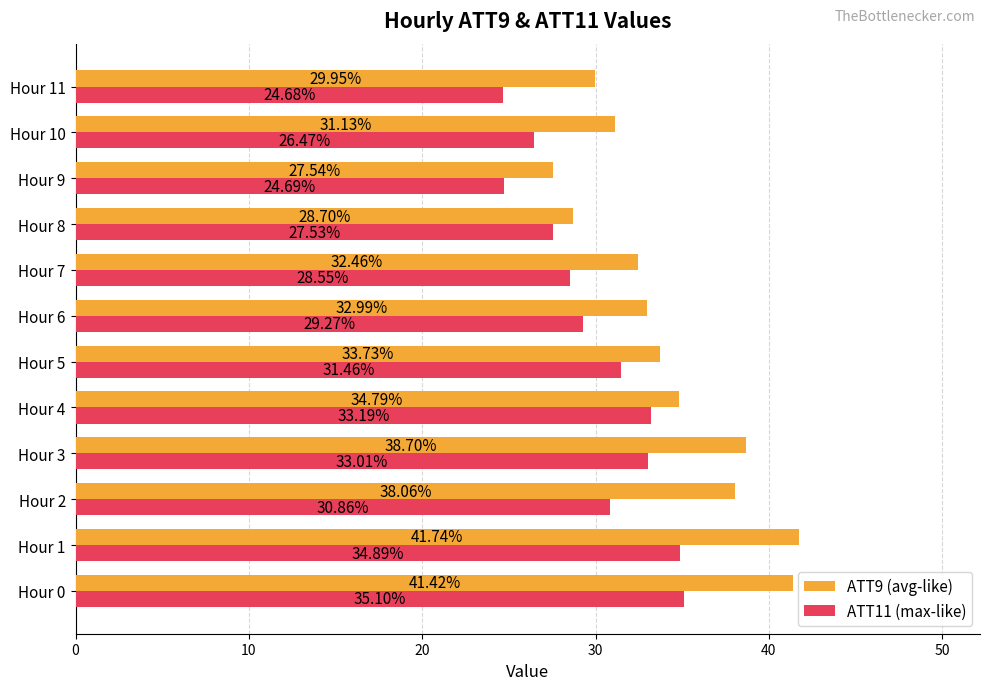

What is the sum of all ATT11 (max-like) values?

359.7